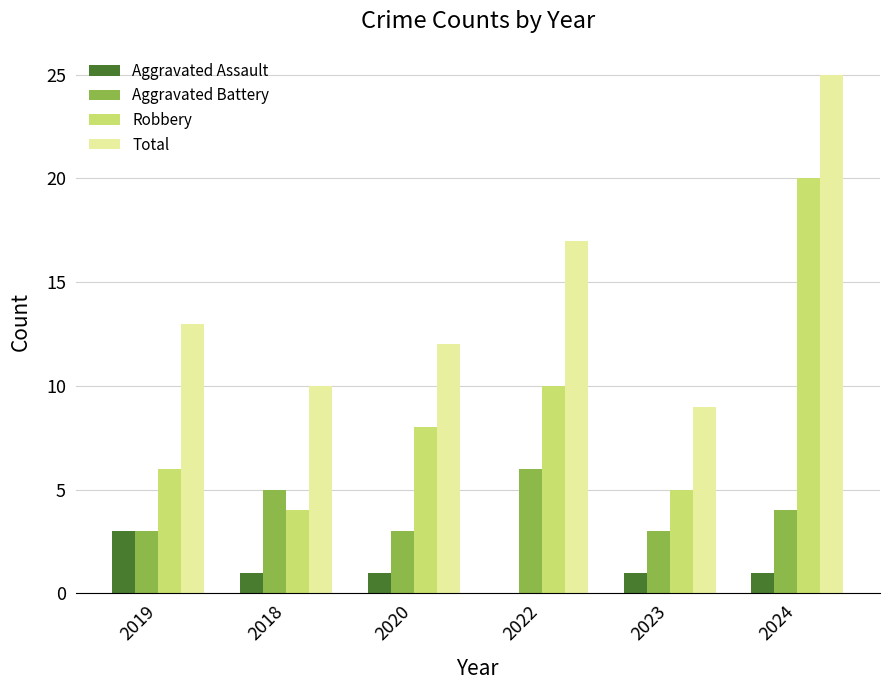

What is the sum of the Aggravated Battery values at 2023 and 2024?

7